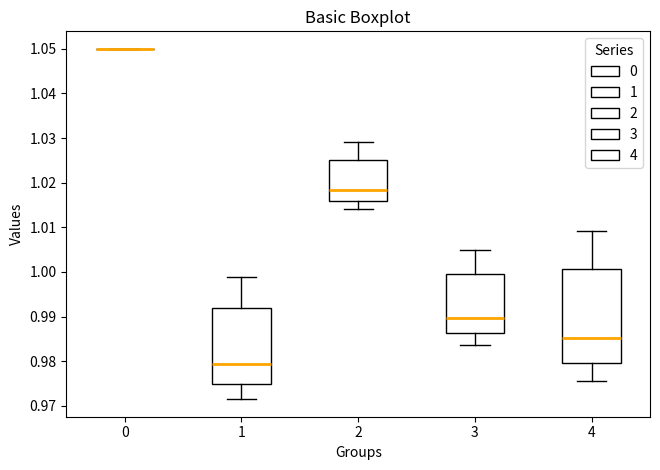

Comparing the boxes themselves (not the whiskers), which one is the tallest?

4